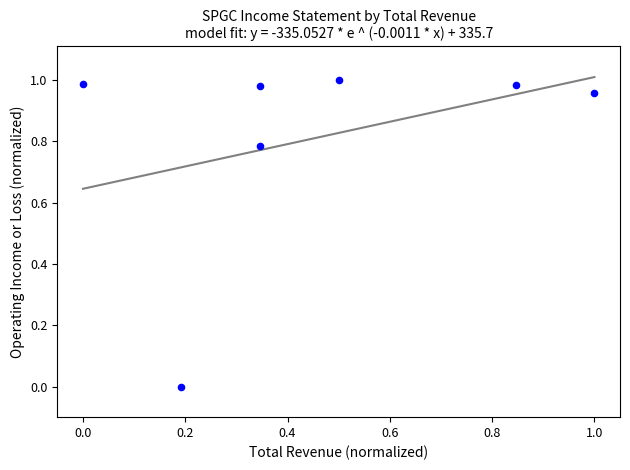

What is the average X value?

0.5